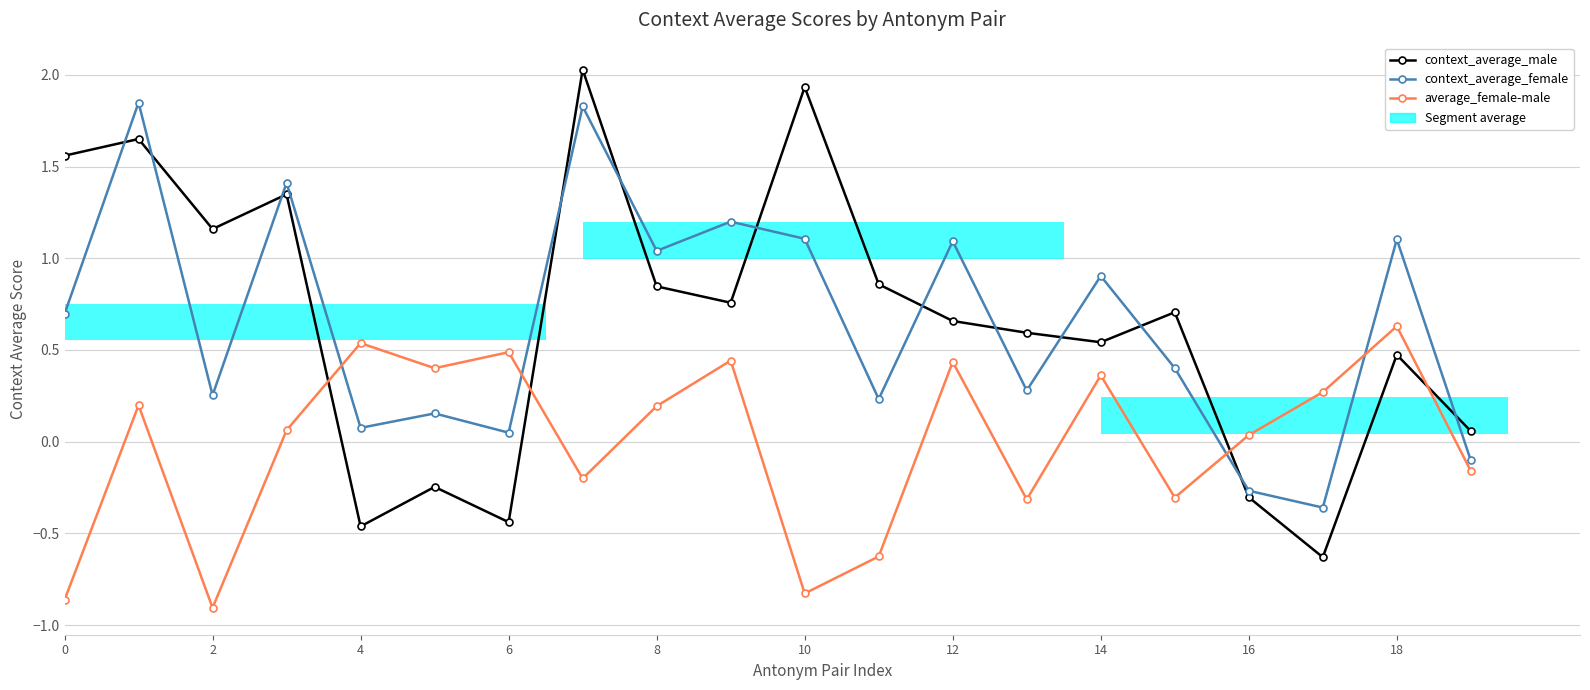

What is the maximum value shown in the chart?

2.0